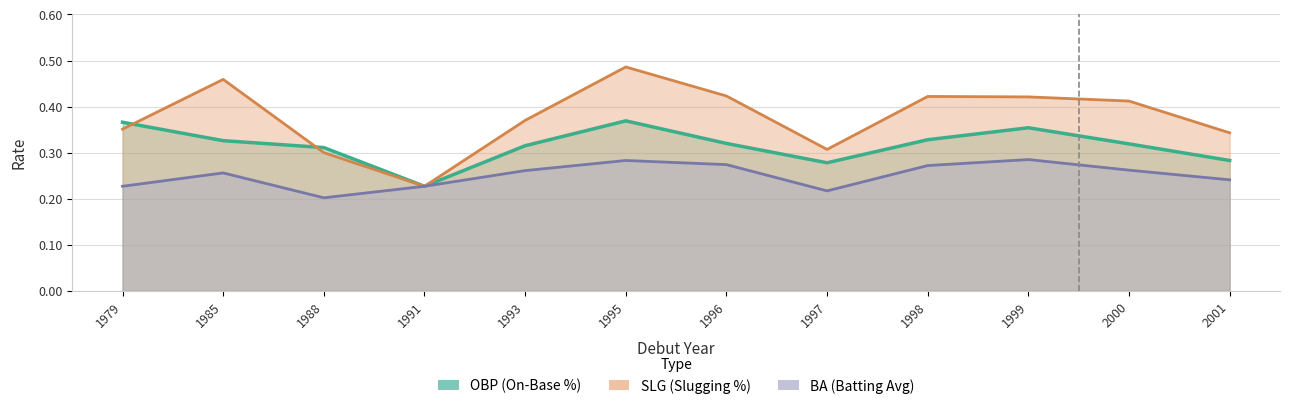

Rank the series by their maximum value, from highest to lowest.

SLG, OBP, BA